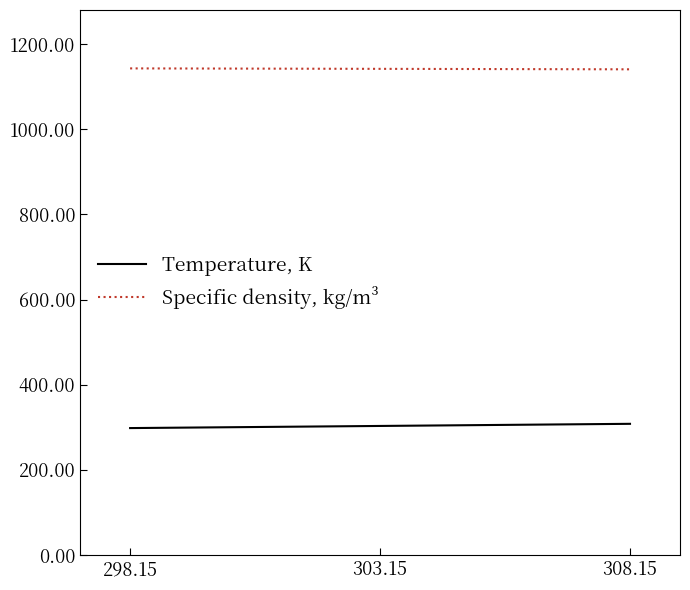

At 303.15, list the series in order from largest to smallest.

Specific density, kg/m³, Temperature, K